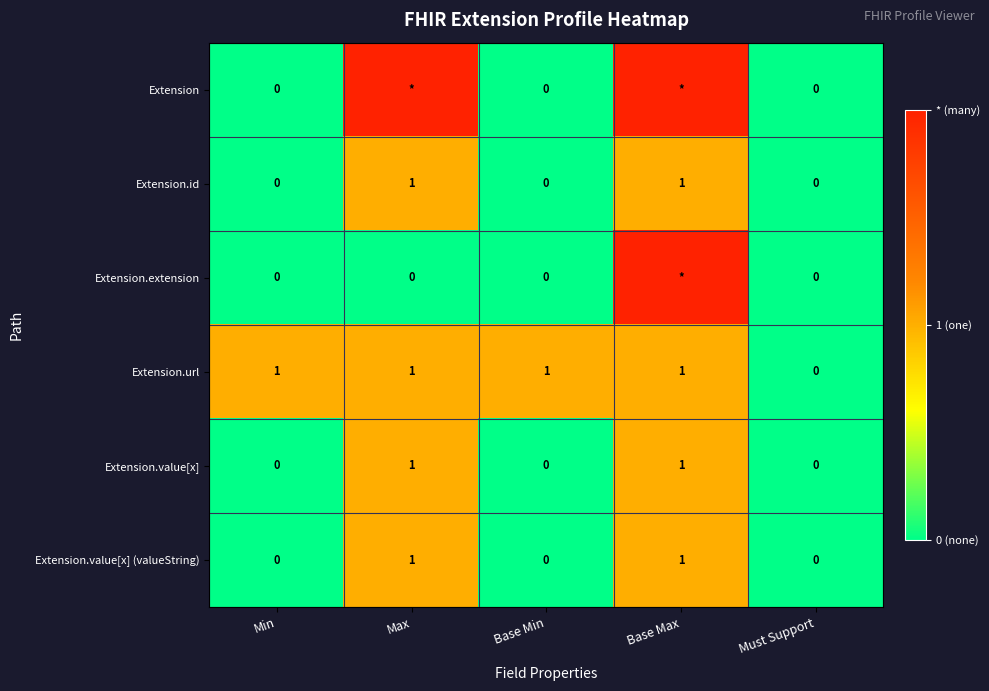

Which category has the lowest value in the Extension.url series?

Must Support